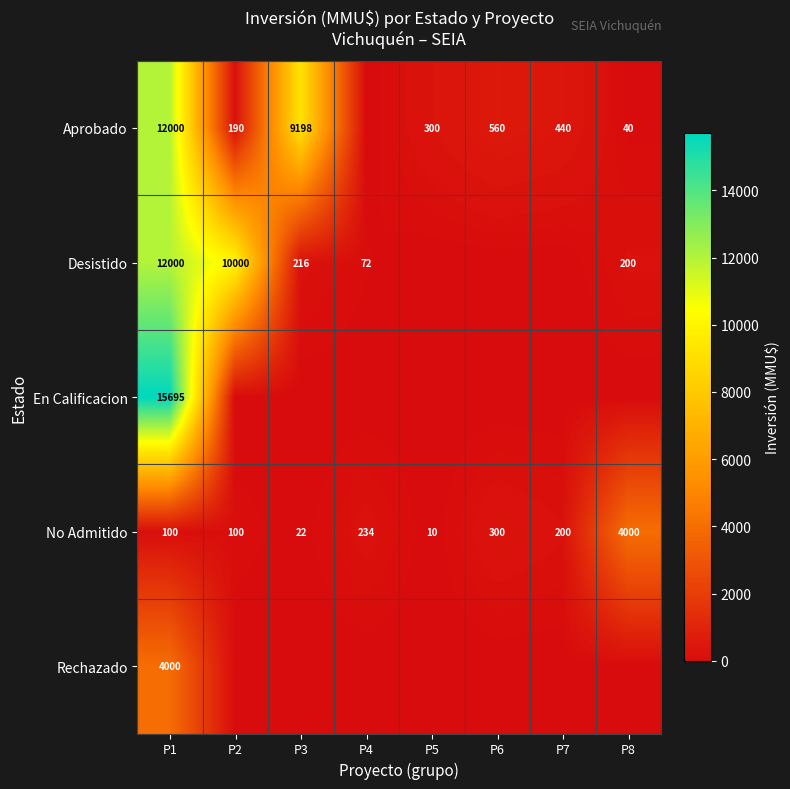

Is it true that Desistido equals 283 at P3?

False